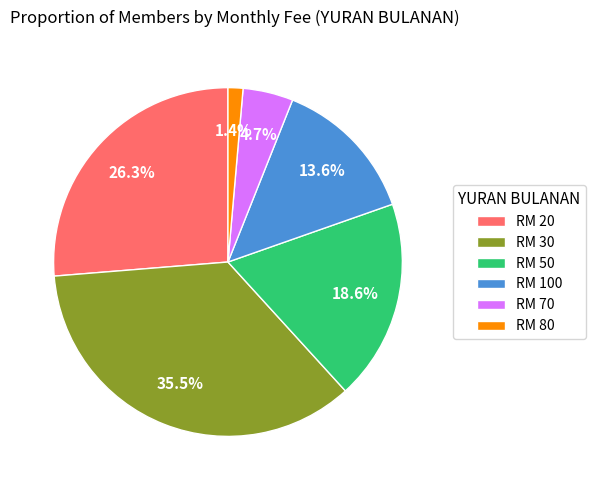

Which category has the smallest portion of the pie?

RM 80